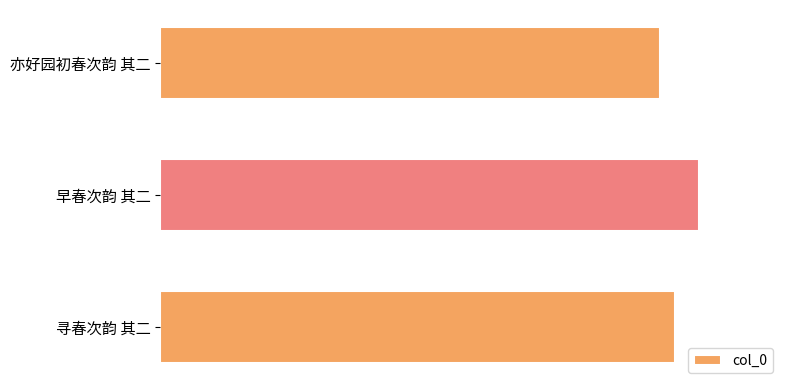

Are the bars horizontal?

Yes